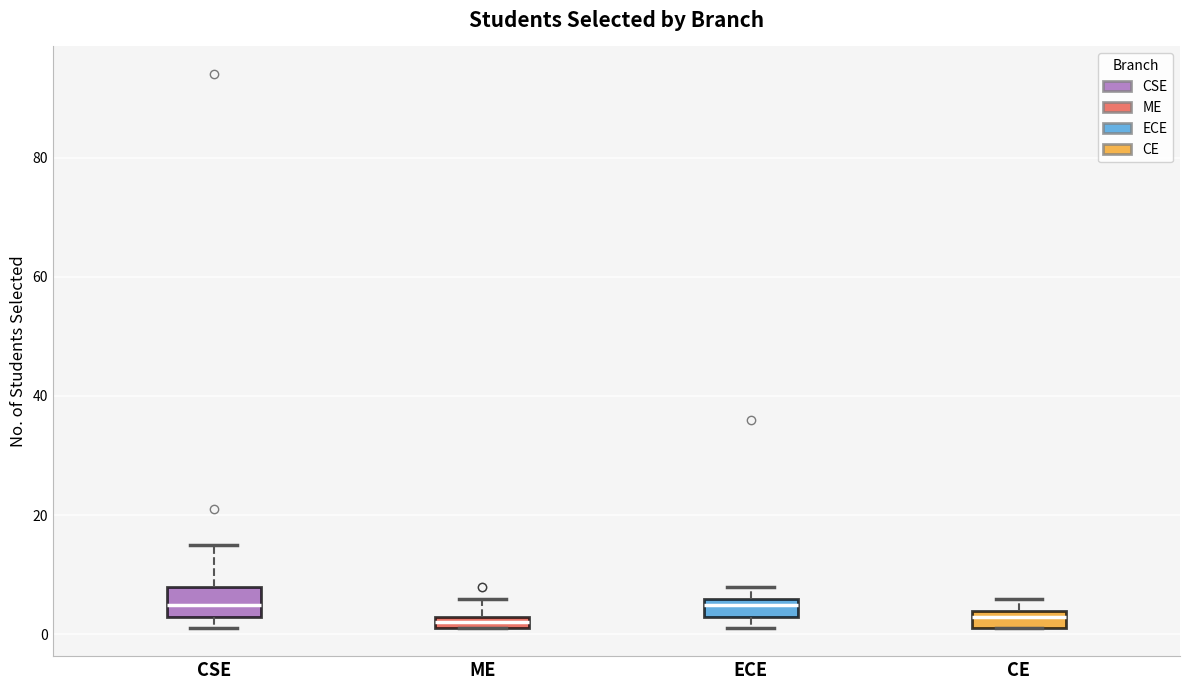

Where is the lower edge of the box for CE on the y-axis? The values are not printed on the chart, so give them approximately, as read against the axis.

2